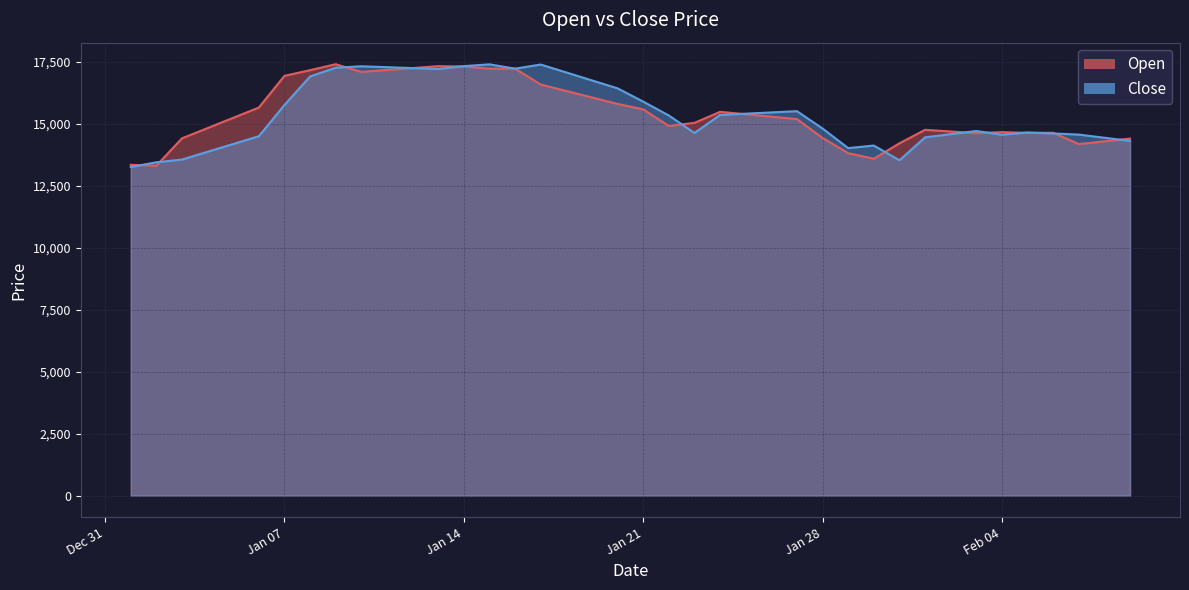

Where does the Close series first go above 15326?

Jan 07